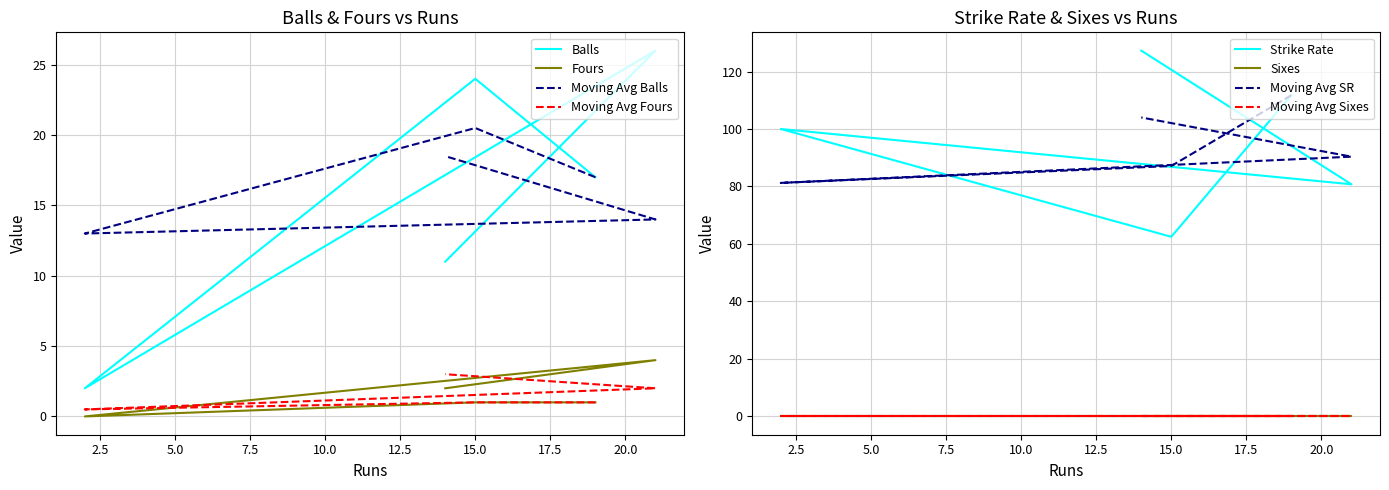

Reading left to right, extract all data points from this chart.

balls: 17.0	24.0	2.0	26.0	11.0
sr: 111.8	62.5	100.0	80.8	127.3
fours: 1.0	1.0	0.0	4.0	2.0